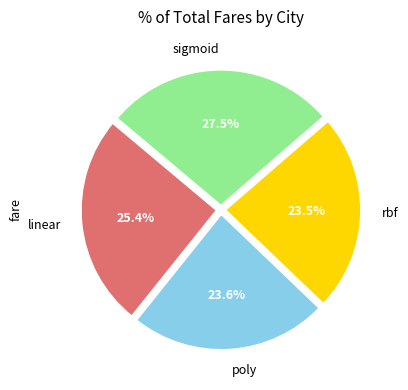

Combined, do sigmoid and linear account for over 50%?

Yes